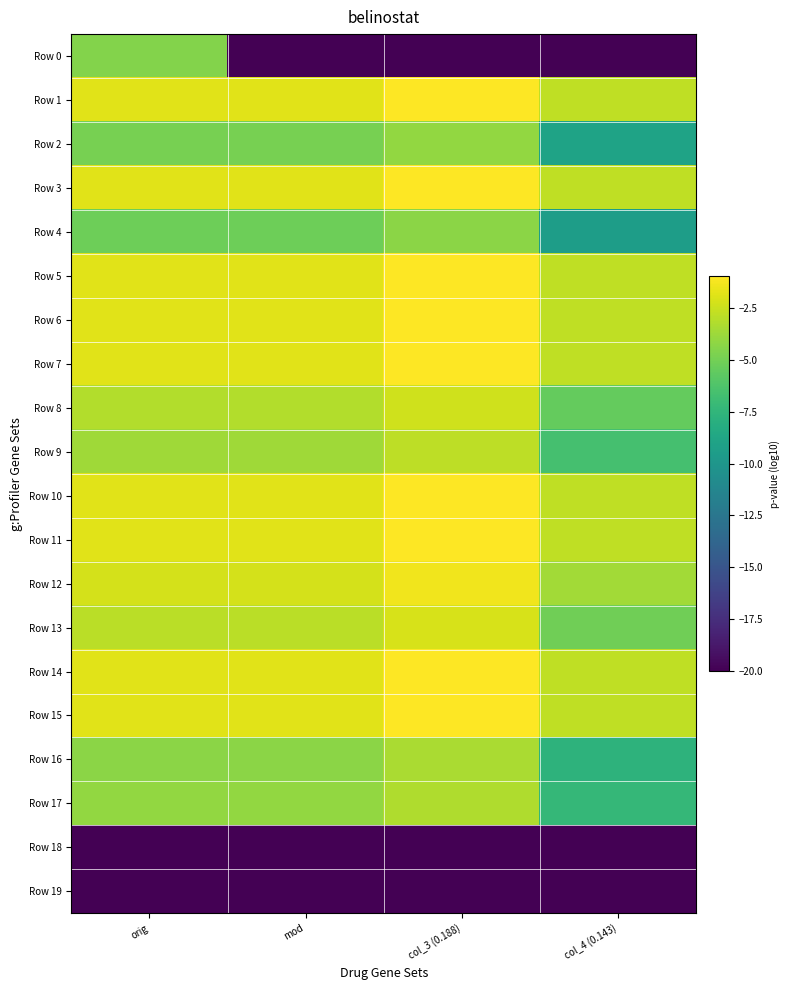

Rank the series at col_3 (0.188) from lowest to highest value.

Row 0, Row 18, Row 19, Row 4, Row 2, Row 16, Row 17, Row 9, Row 8, Row 13, Row 12, Row 1, Row 3, Row 5, Row 6, Row 7, Row 10, Row 11, Row 14, Row 15